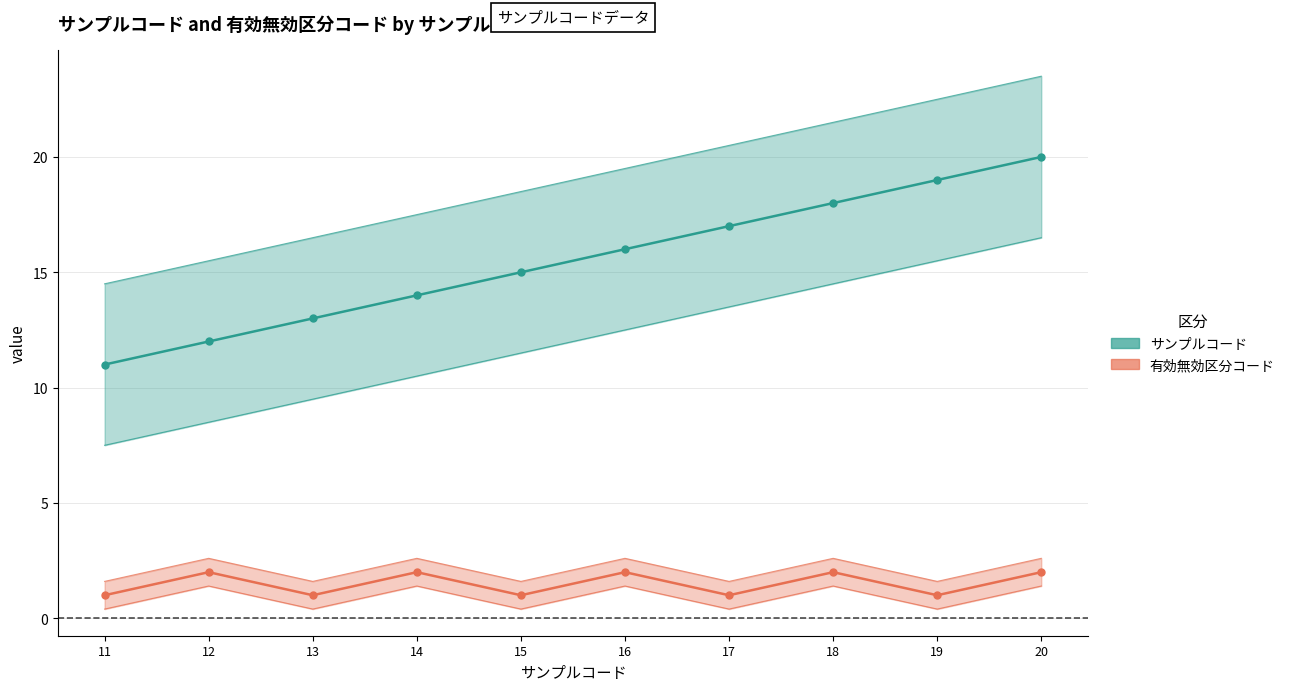

True or false: サンプルコード lower and サンプルコード (center) intersect in this chart.

False